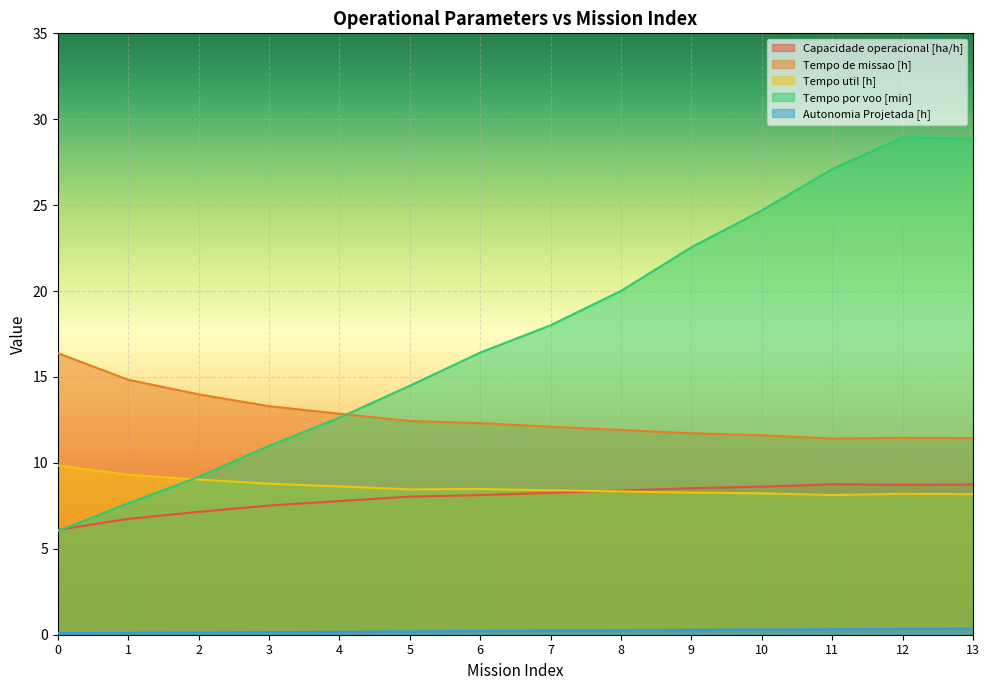

How many interior local peaks does the Capacidade operacional [ha/h] series have?

1